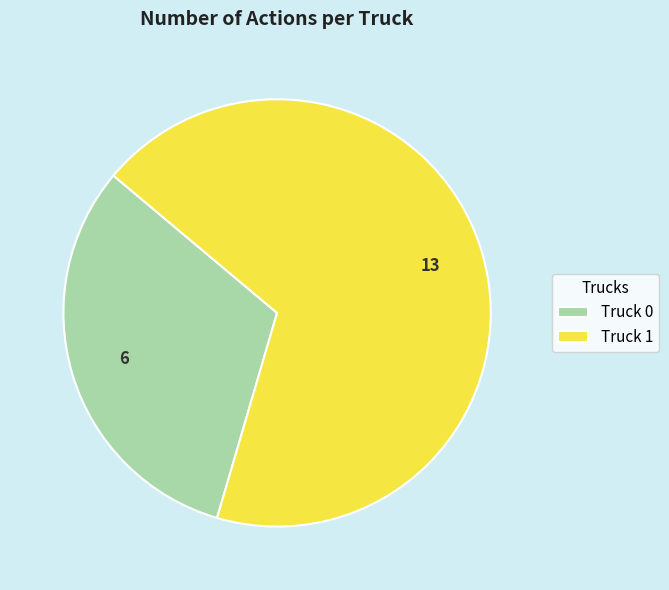

Does any single category account for the majority?

Yes